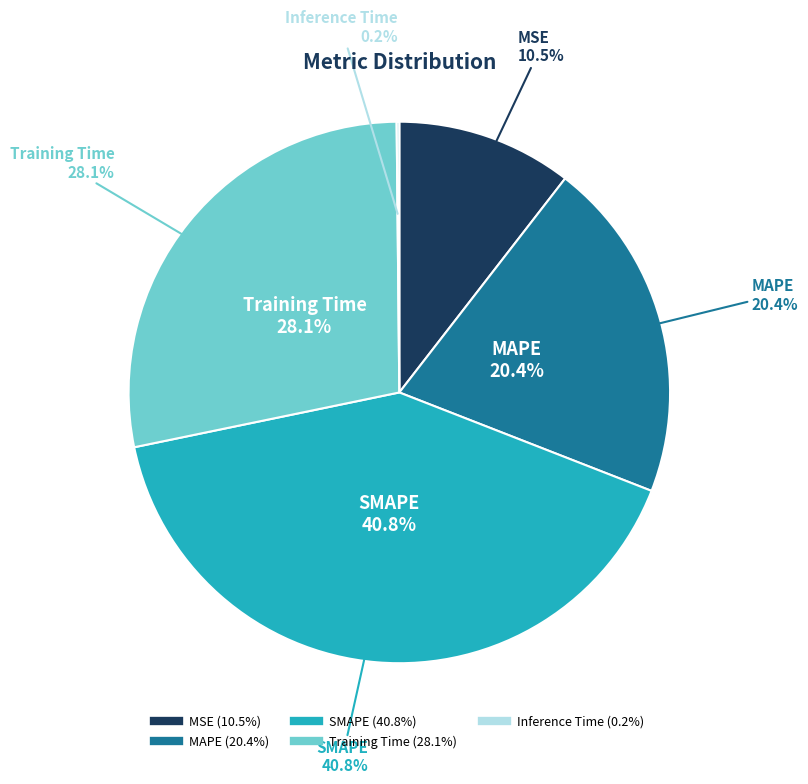

What is the smallest slice in the pie chart?

Inference Time